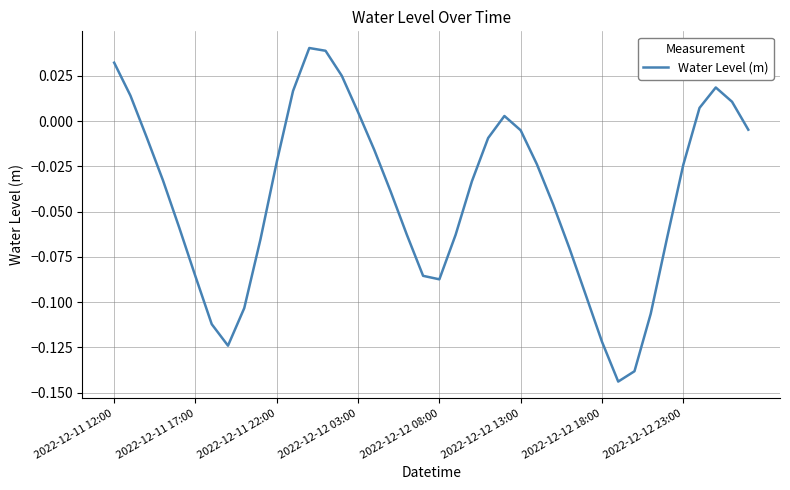

Reading right to left, list all the values displayed in this chart.

-0.0	0.0	0.0	0.0	-0.0	-0.1	-0.1	-0.1	-0.1	-0.1	-0.1	-0.1	-0.0	-0.0	-0.0	0.0	-0.0	-0.0	-0.1	-0.1	-0.1	-0.1	-0.0	-0.0	0.0	0.0	0.0	0.0	0.0	-0.0	-0.1	-0.1	-0.1	-0.1	-0.1	-0.1	-0.0	-0.0	0.0	0.0